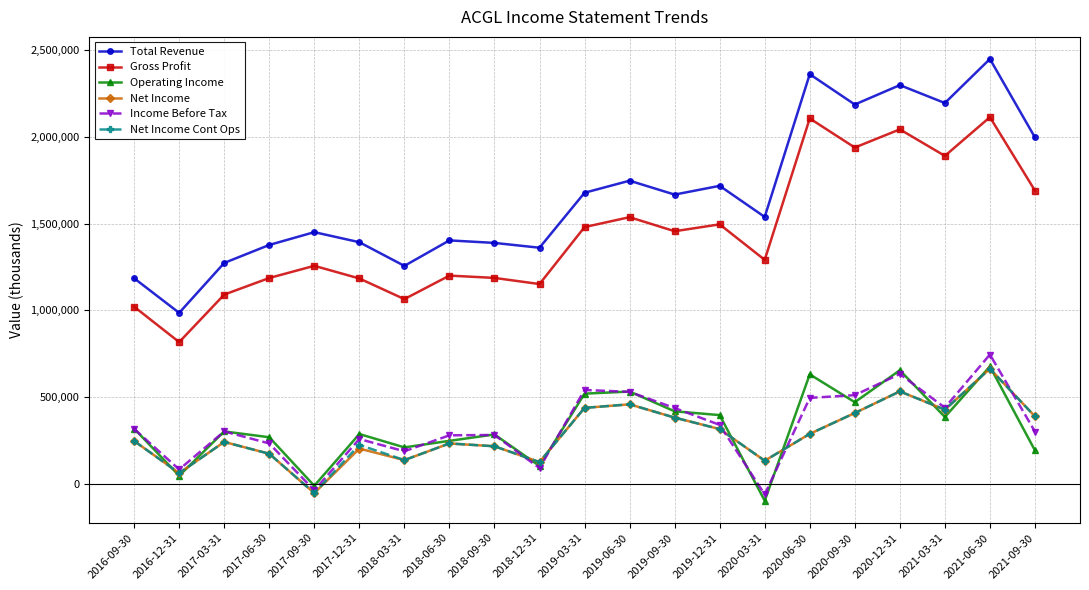

What are all the series names shown in the legend?

Total Revenue, Gross Profit, Operating Income, Net Income, Income Before Tax, Net Income Cont Ops